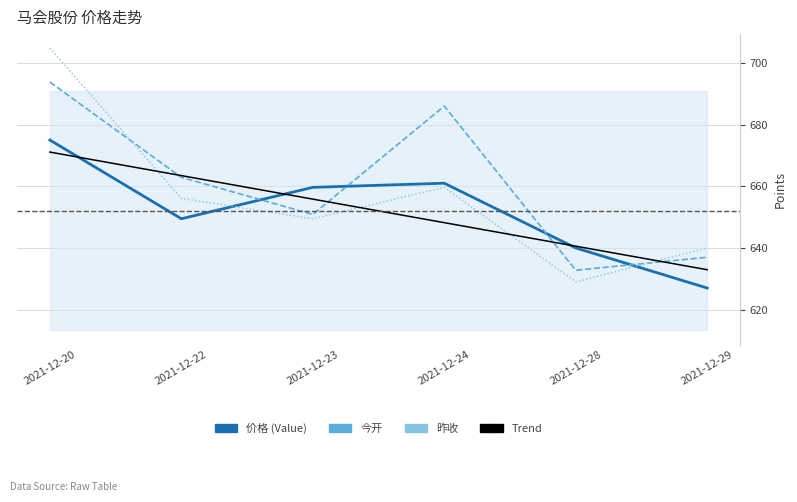

What is the greatest value displayed?

704.8